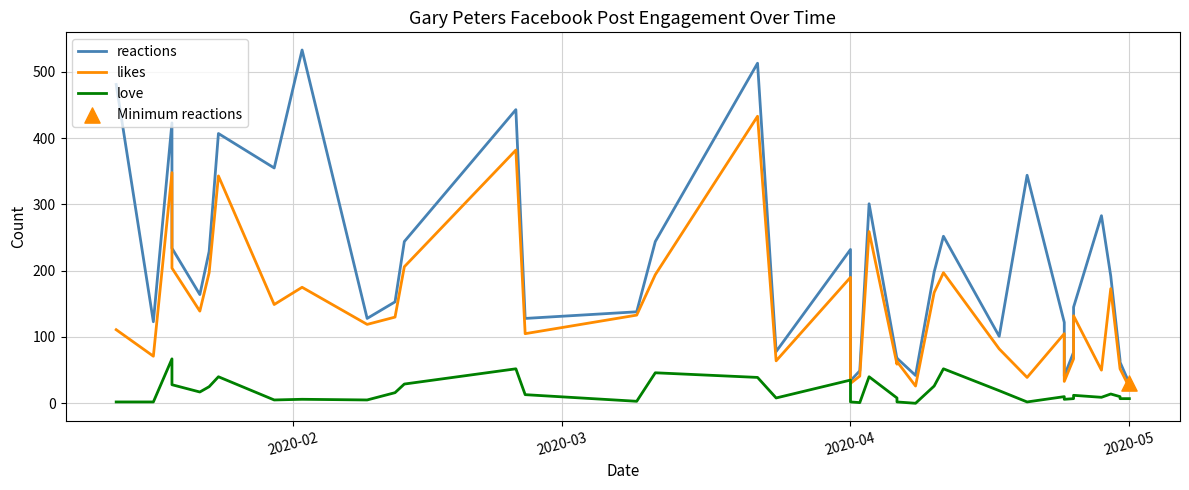

At how many categories does at least one series exceed 411?

5